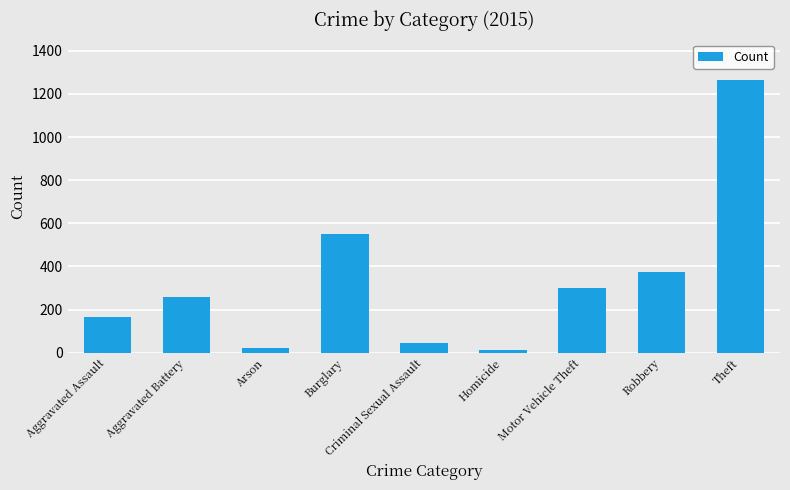

What is the greatest value displayed?

1263